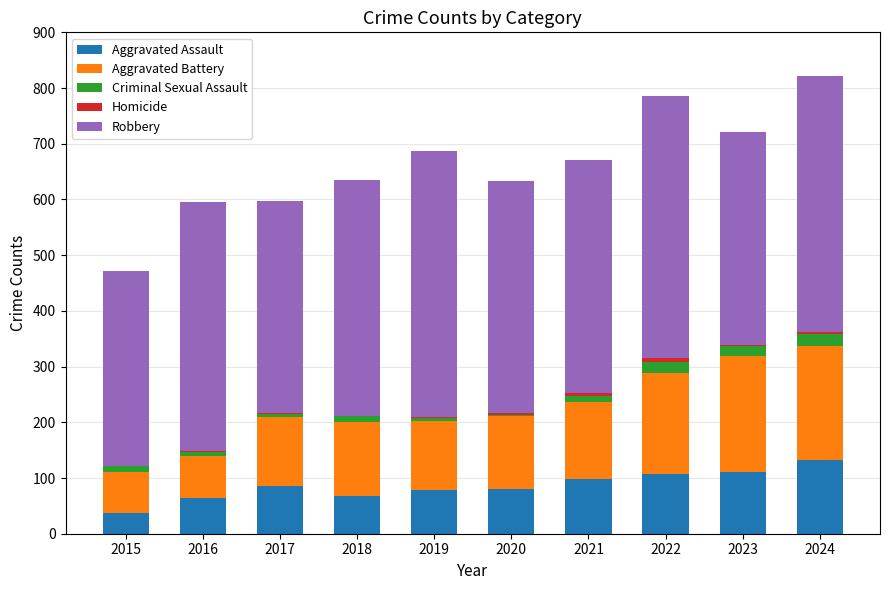

At which label does Aggravated Assault reach its peak?

2024